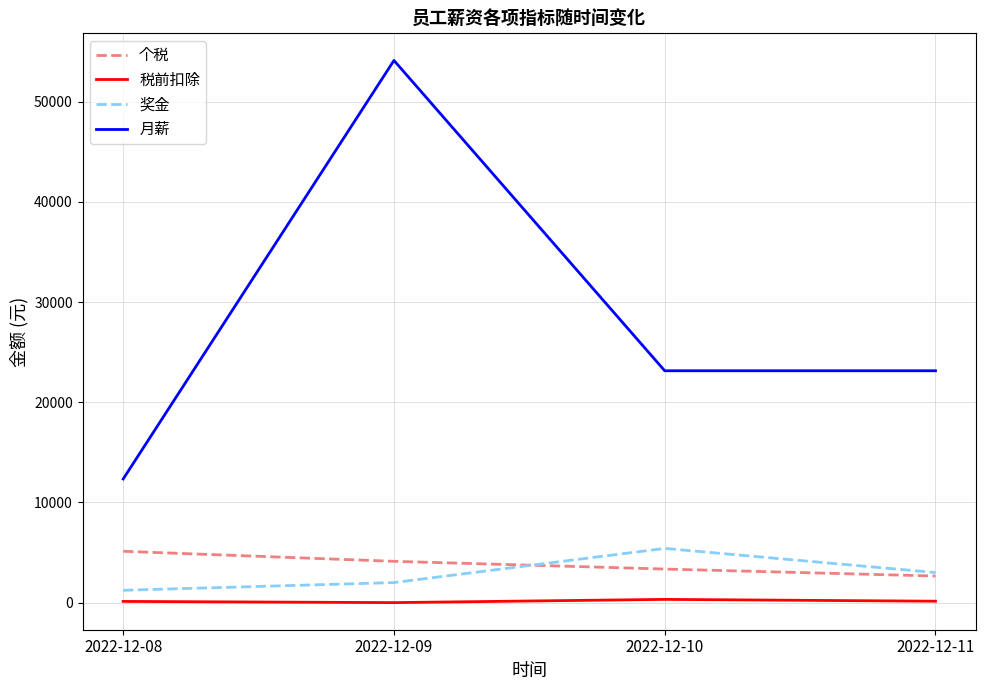

What are all the series names shown in the legend?

个税, 税前扣除, 奖金, 月薪